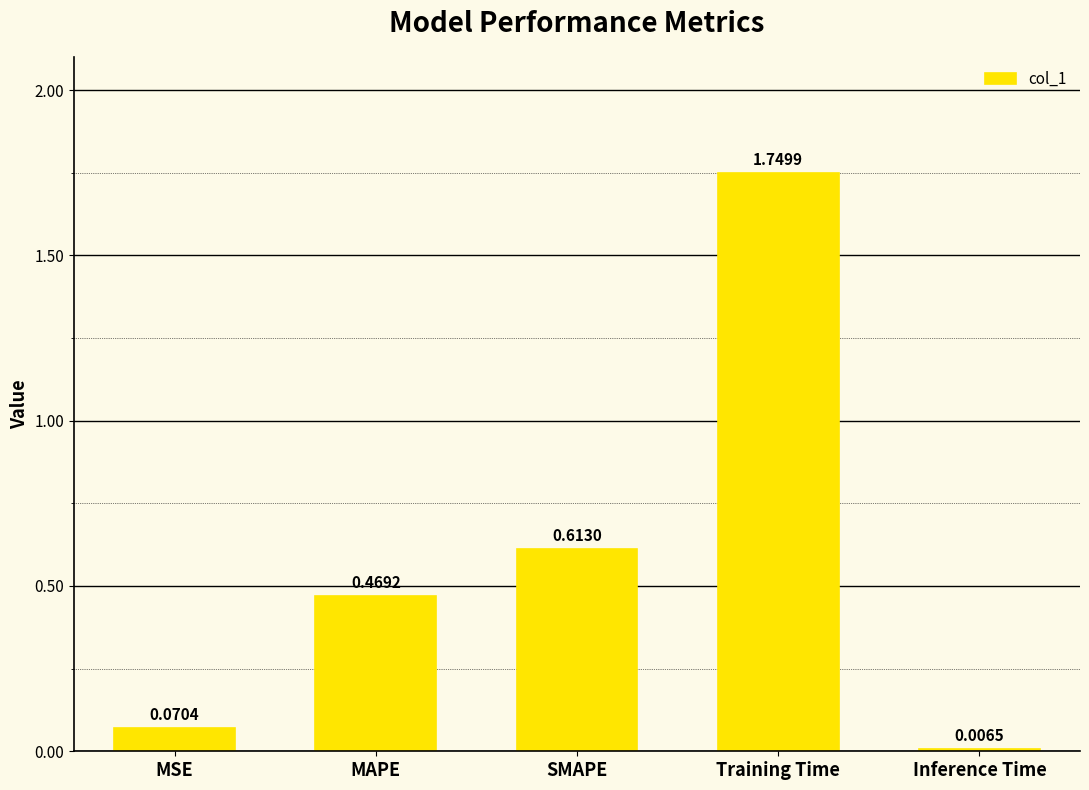

Between MAPE and Training Time, which is larger?

Training Time